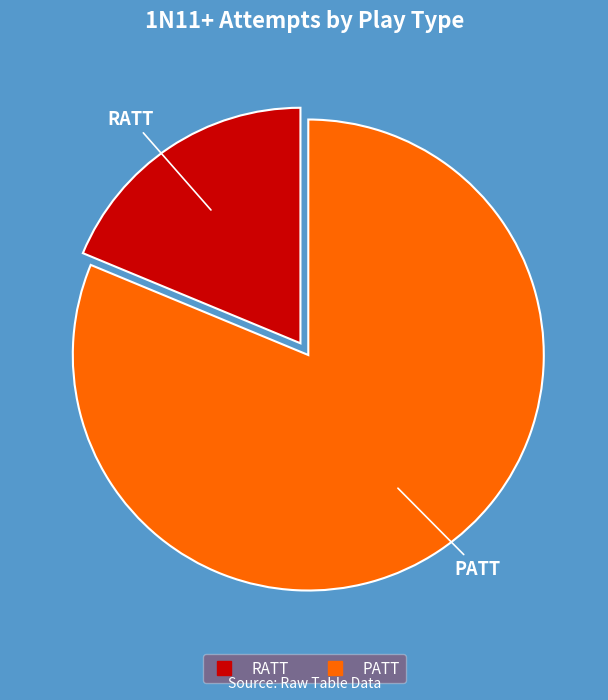

Is it true that RATT is 11% of the pie?

False